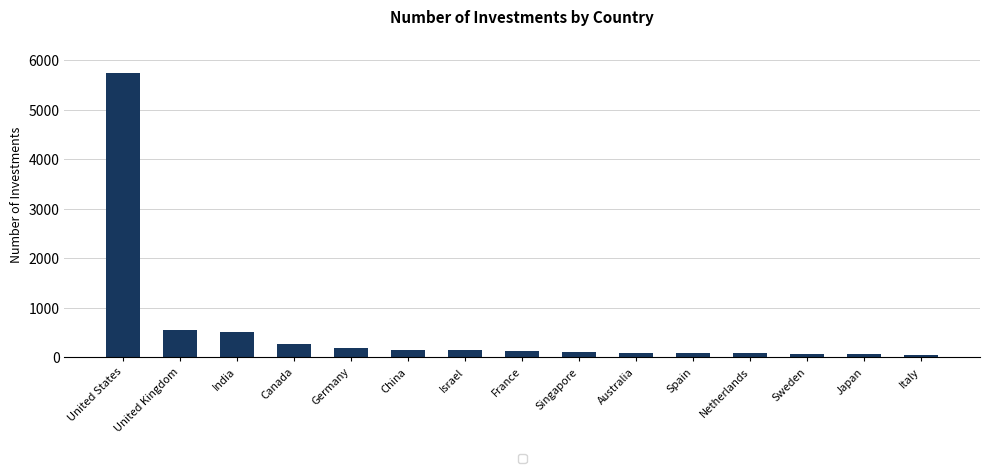

Are the bars horizontal?

No